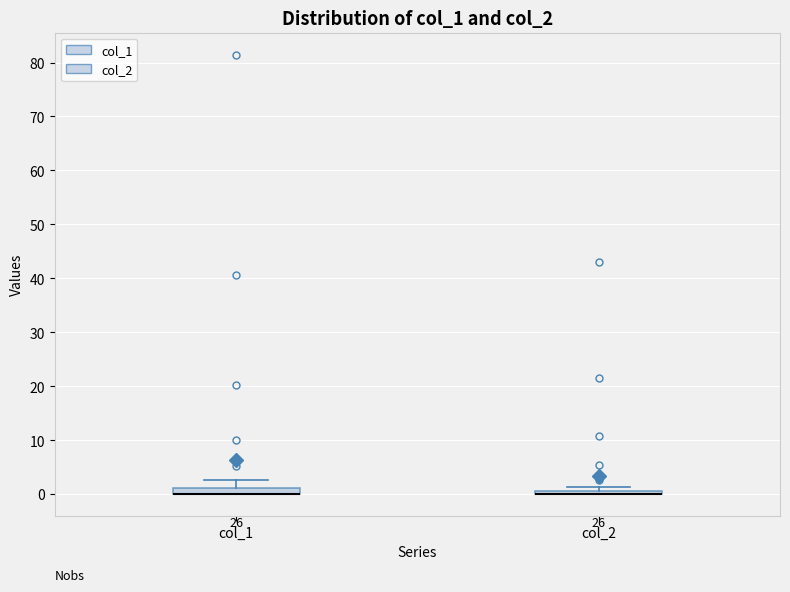

Where is the lower edge of the box for col_1 on the y-axis? The values are not printed on the chart, so give them approximately, as read against the axis.

0